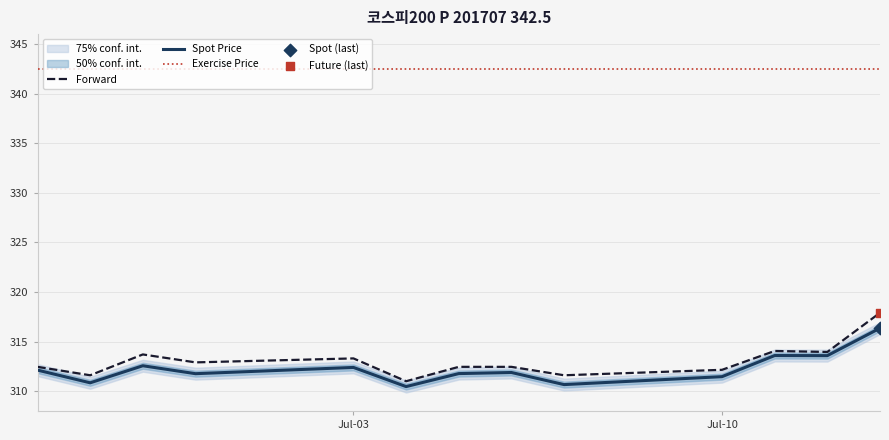

At how many categories does at least one series exceed 337?

13